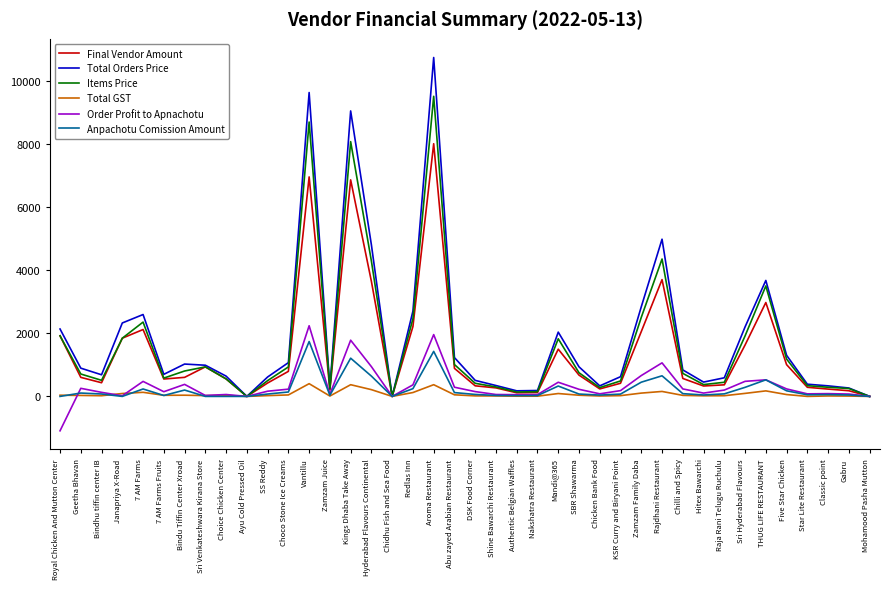

Which category has the highest value in the Final Vendor Amount series?

Aroma Restaurant